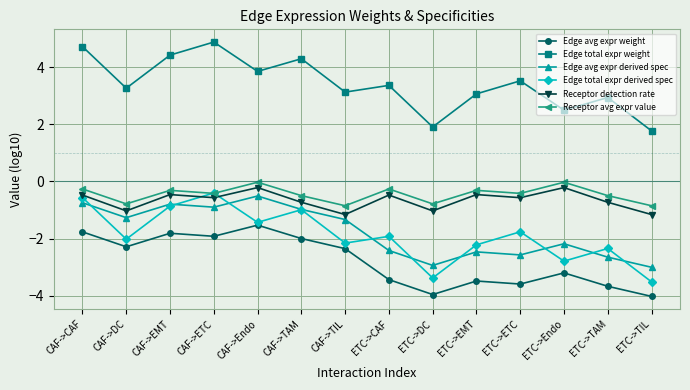

Is the value of Edge avg expr weight at ETC->EMT greater than the value of Edge total expr derived spec at CAF->EMT?

No